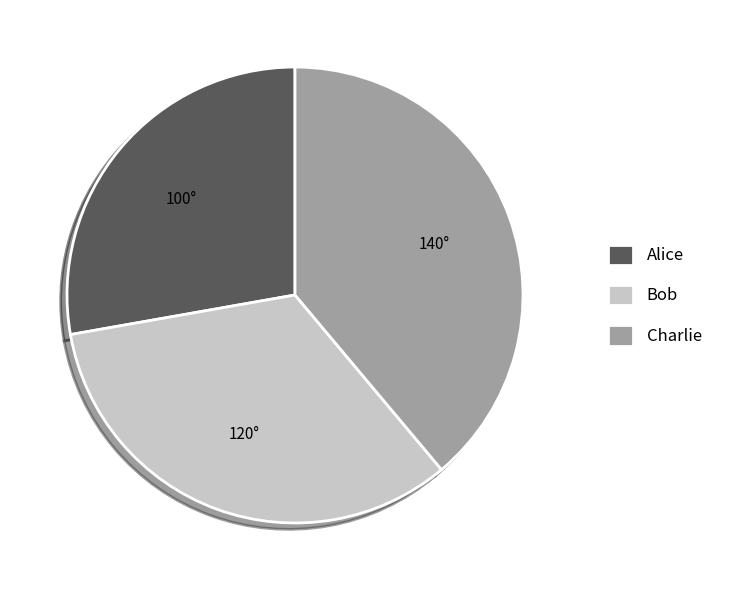

What is the ratio of the value at Alice to the value at Charlie?

0.7